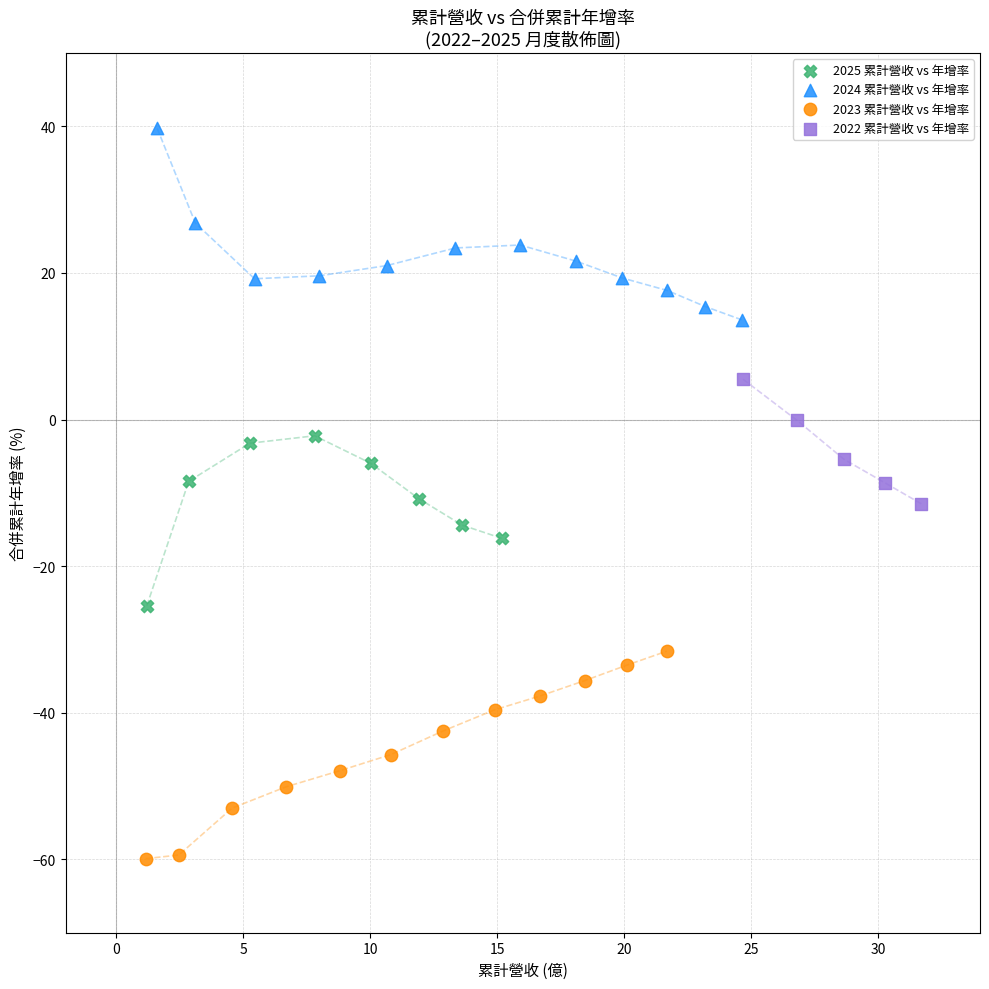

What are all the series names shown in the legend?

2025 累計營收 vs 年增率, 2024 累計營收 vs 年增率, 2023 累計營收 vs 年增率, 2022 累計營收 vs 年增率